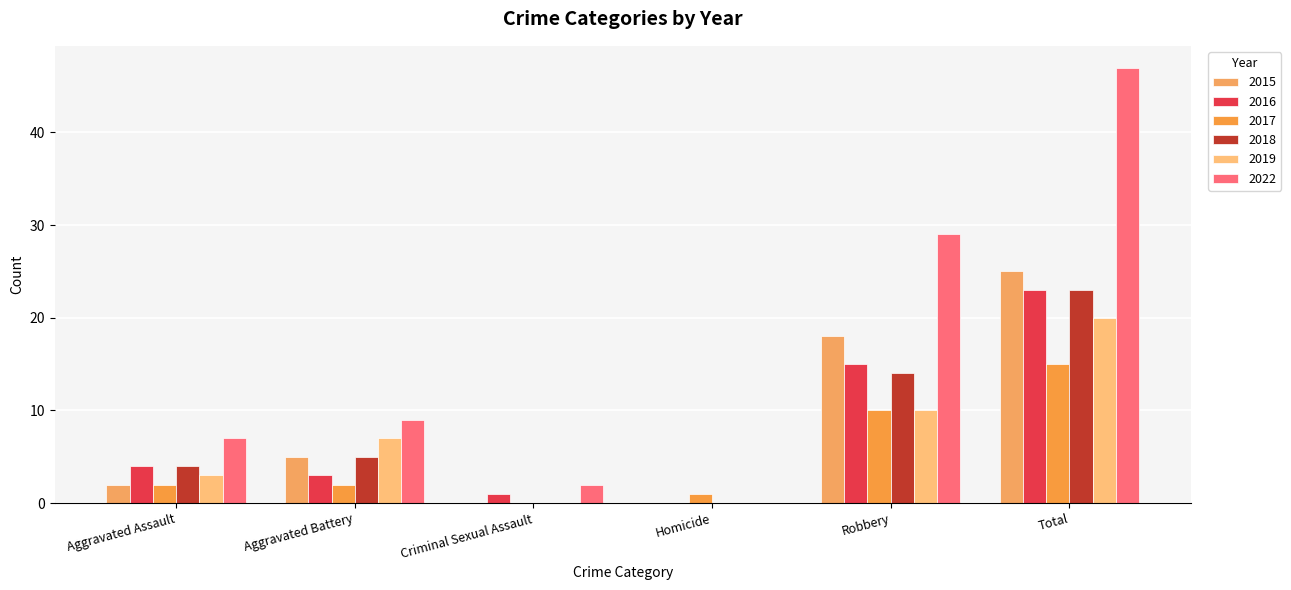

At which label does 2019 first exceed 7?

Robbery